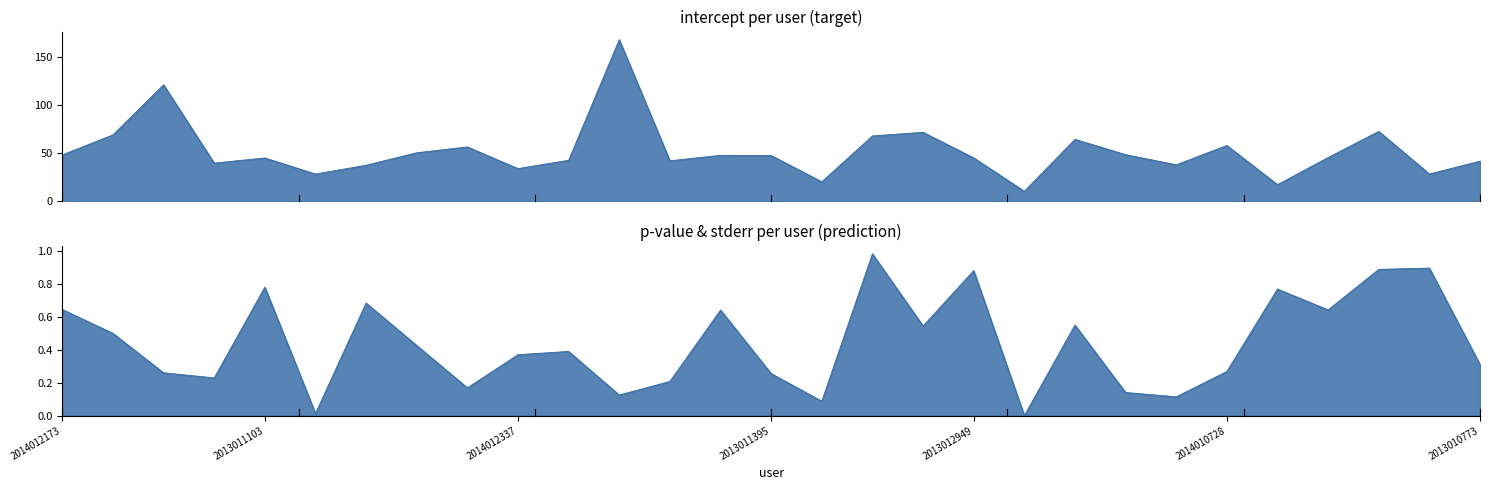

What is the highest value of the p-value series?

1.0